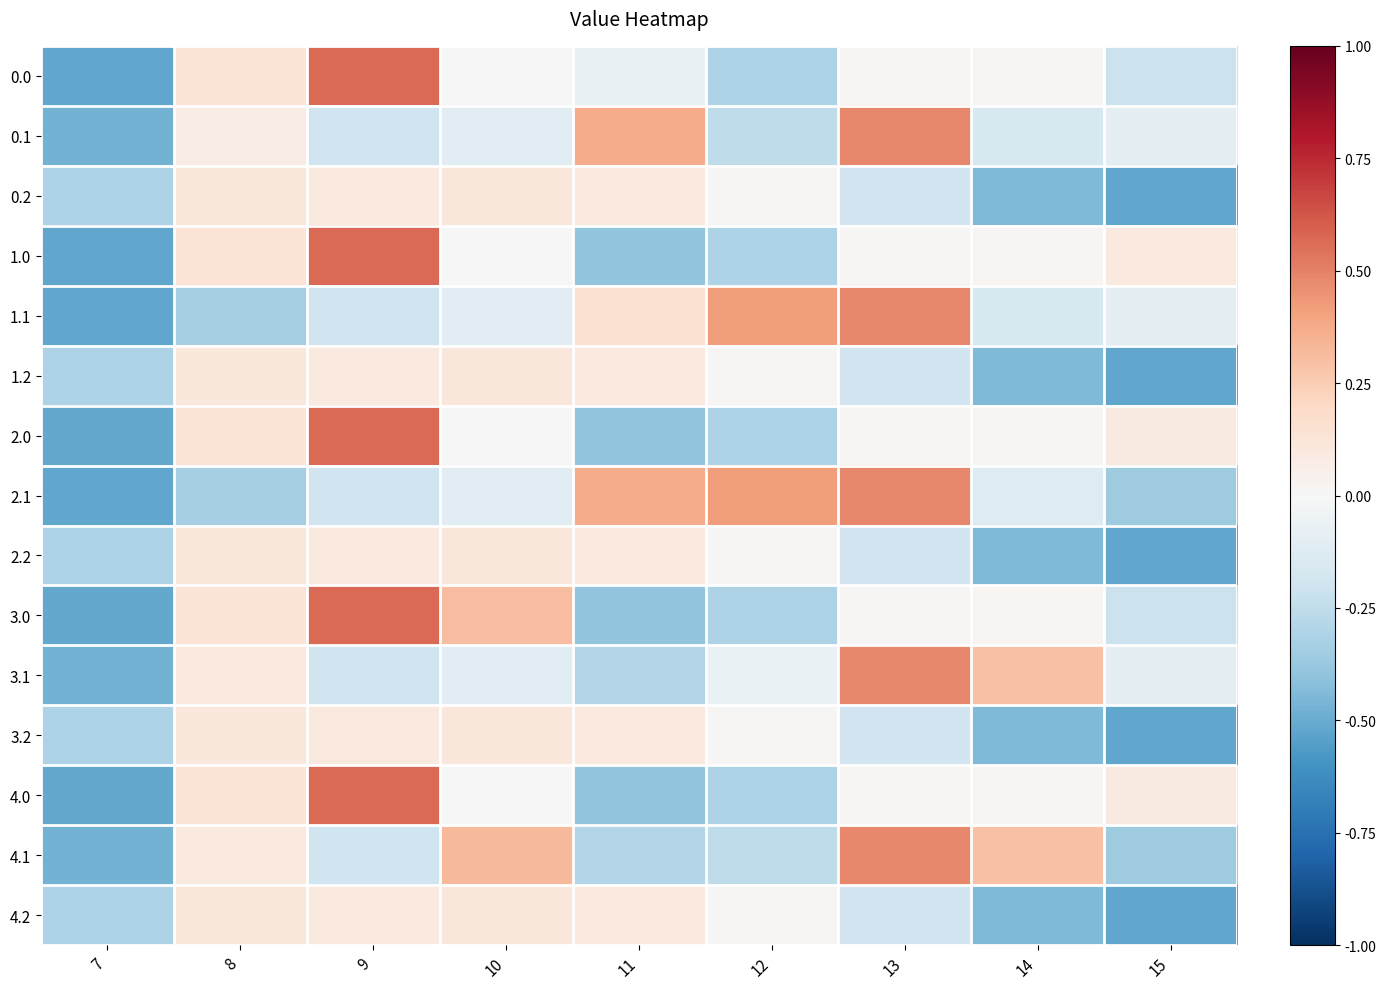

Reading right to left, list all the values displayed in this chart.

0.0: 15=-0.2	14=0.0	13=0.0	12=-0.3	11=-0.1	10=0.0	9=0.6	8=0.1	7=-0.5
0.1: 15=-0.1	14=-0.2	13=0.5	12=-0.3	11=0.4	10=-0.1	9=-0.2	8=0.1	7=-0.5
0.2: 15=-0.5	14=-0.4	13=-0.2	12=0.0	11=0.1	10=0.1	9=0.1	8=0.1	7=-0.3
1.0: 15=0.1	14=0.0	13=0.0	12=-0.3	11=-0.4	10=0.0	9=0.6	8=0.1	7=-0.5
1.1: 15=-0.1	14=-0.2	13=0.5	12=0.4	11=0.2	10=-0.1	9=-0.2	8=-0.3	7=-0.5
1.2: 15=-0.5	14=-0.4	13=-0.2	12=0.0	11=0.1	10=0.1	9=0.1	8=0.1	7=-0.3
2.0: 15=0.1	14=0.0	13=0.0	12=-0.3	11=-0.4	10=0.0	9=0.6	8=0.1	7=-0.5
2.1: 15=-0.4	14=-0.1	13=0.5	12=0.4	11=0.4	10=-0.1	9=-0.2	8=-0.3	7=-0.5
2.2: 15=-0.5	14=-0.4	13=-0.2	12=0.0	11=0.1	10=0.1	9=0.1	8=0.1	7=-0.3
3.0: 15=-0.2	14=0.0	13=0.0	12=-0.3	11=-0.4	10=0.3	9=0.6	8=0.1	7=-0.5
3.1: 15=-0.1	14=0.3	13=0.5	12=-0.1	11=-0.3	10=-0.1	9=-0.2	8=0.1	7=-0.5
3.2: 15=-0.5	14=-0.4	13=-0.2	12=0.0	11=0.1	10=0.1	9=0.1	8=0.1	7=-0.3
4.0: 15=0.1	14=0.0	13=0.0	12=-0.3	11=-0.4	10=0.0	9=0.6	8=0.1	7=-0.5
4.1: 15=-0.4	14=0.3	13=0.5	12=-0.3	11=-0.3	10=0.3	9=-0.2	8=0.1	7=-0.5
4.2: 15=-0.5	14=-0.4	13=-0.2	12=0.0	11=0.1	10=0.1	9=0.1	8=0.1	7=-0.3